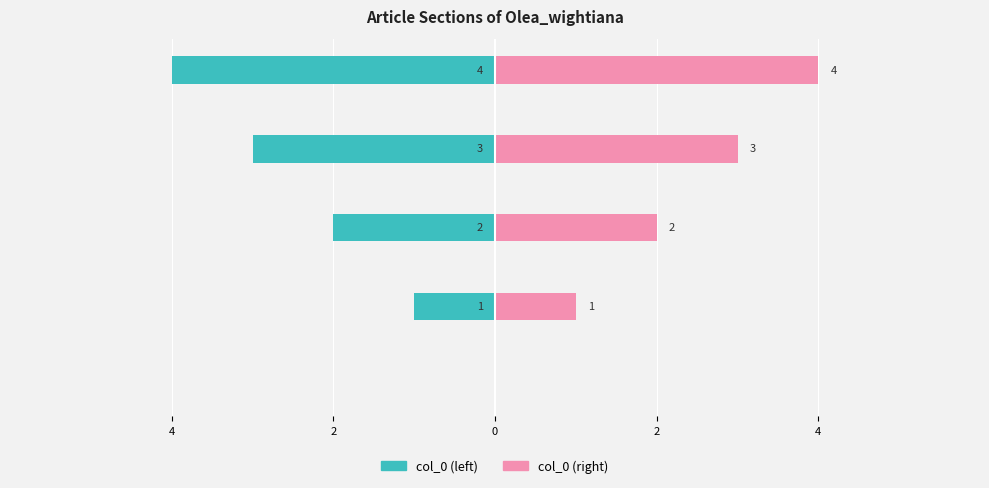

What is the label of the 5th bar from the left?

Sources